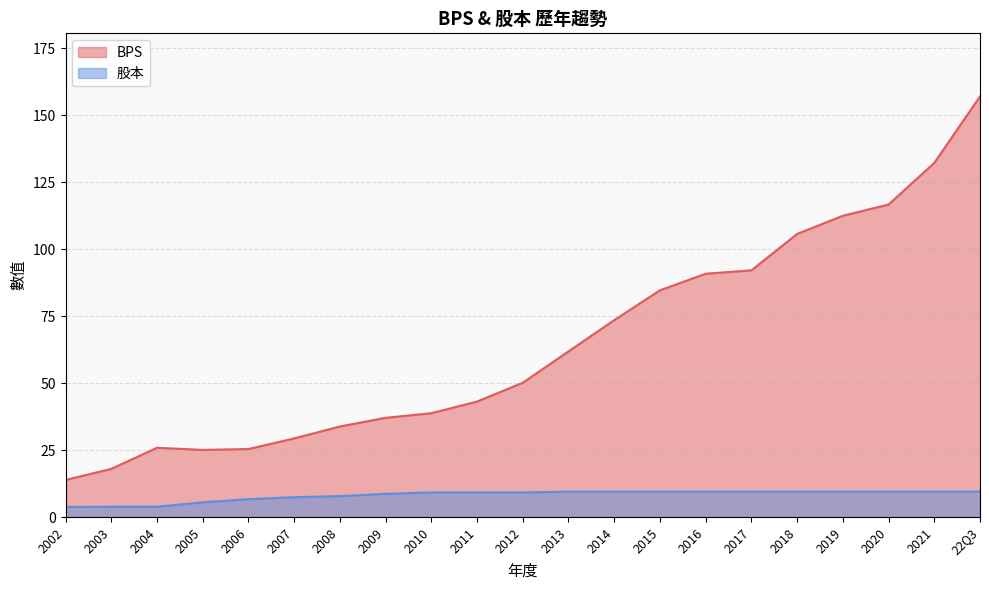

How many lines are shown in the chart?

2